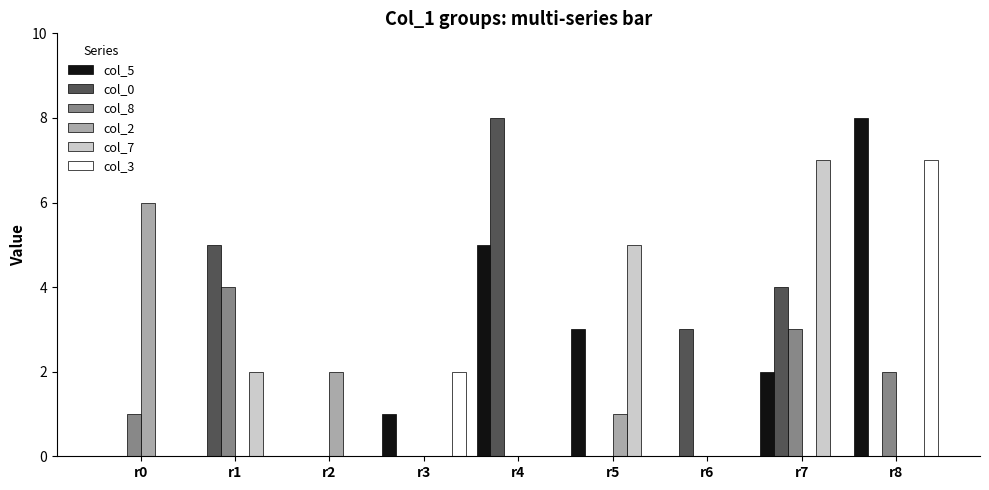

Reading left to right, list all the values displayed in this chart.

col_5: r0=0	r1=0	r2=0	r3=1	r4=5	r5=3	r6=0	r7=2	r8=8
col_0: r0=0	r1=5	r2=0	r3=0	r4=8	r5=0	r6=3	r7=4	r8=0
col_8: r0=1	r1=4	r2=0	r3=0	r4=0	r5=0	r6=0	r7=3	r8=2
col_2: r0=6	r1=0	r2=2	r3=0	r4=0	r5=1	r6=0	r7=0	r8=0
col_7: r0=0	r1=2	r2=0	r3=0	r4=0	r5=5	r6=0	r7=7	r8=0
col_3: r0=0	r1=0	r2=0	r3=2	r4=0	r5=0	r6=0	r7=0	r8=7